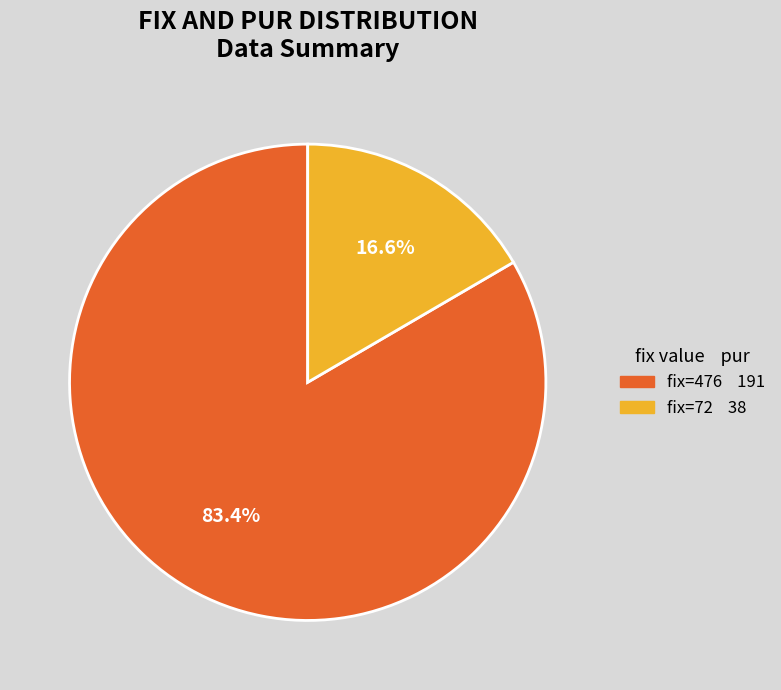

Is there a majority slice in this chart?

Yes